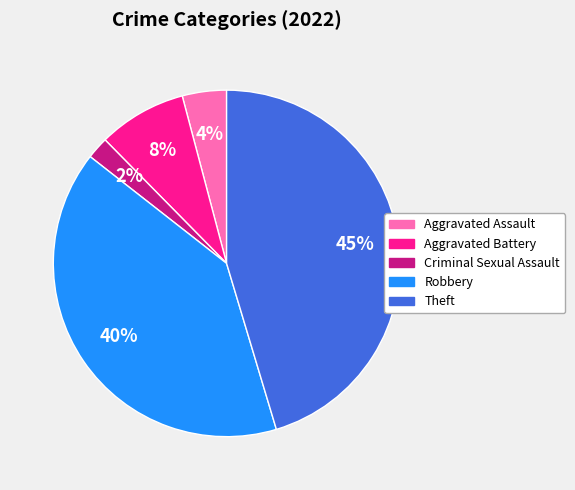

What is the largest slice in the pie chart?

Theft